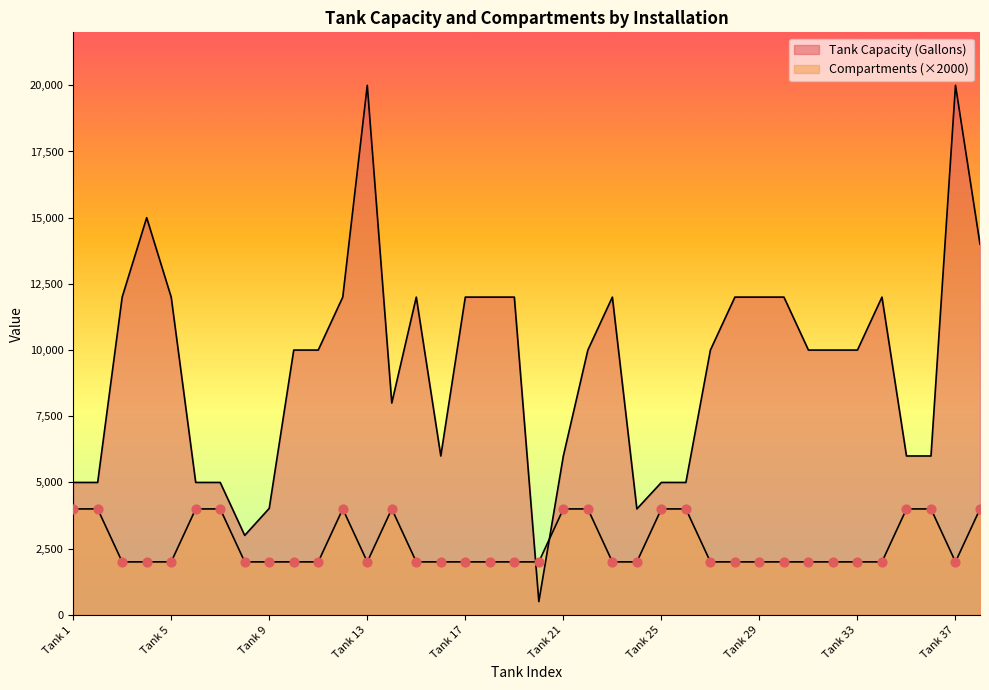

Which series has the largest total across all categories?

Tank Capacity (Gallons)